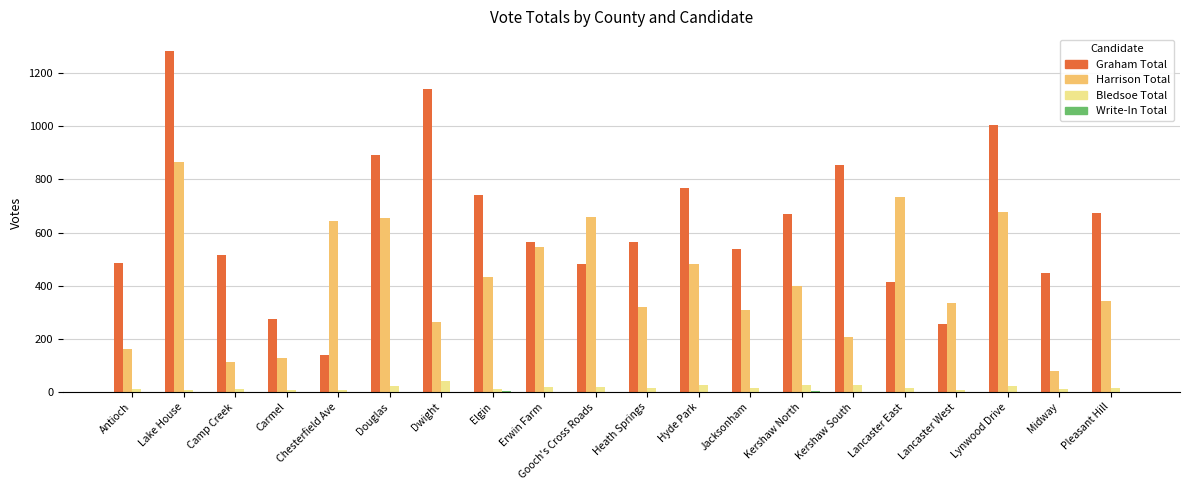

At which category does the chart reach its peak across all series?

Lake House